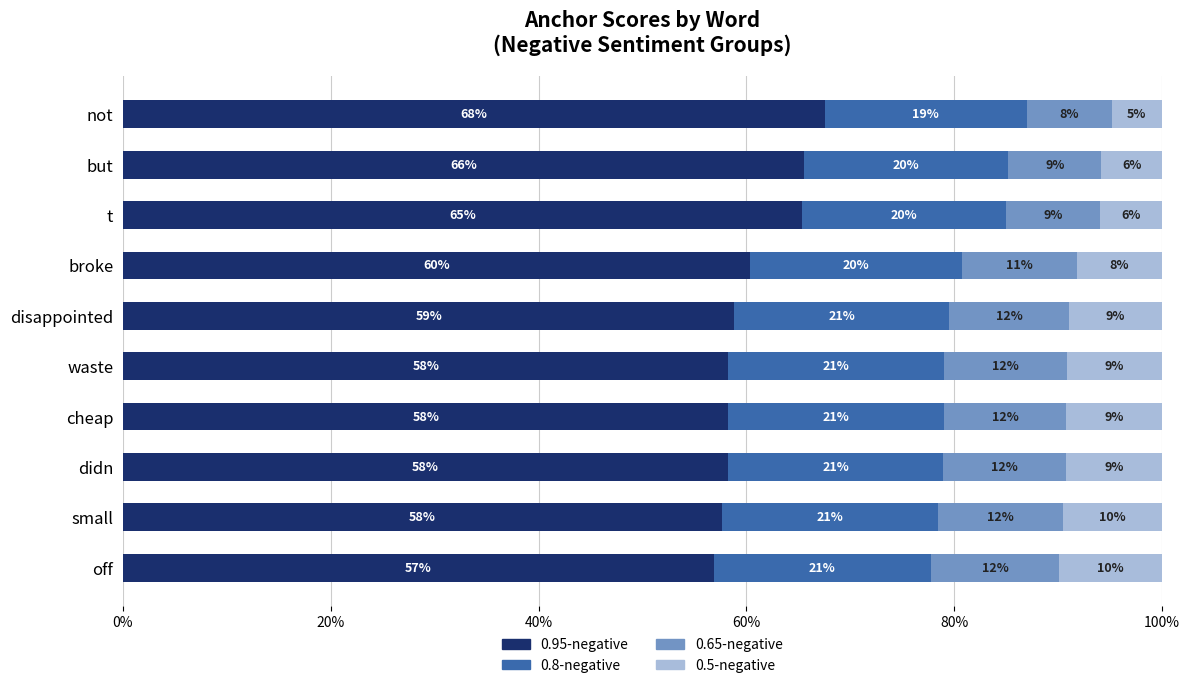

At which label is 0.95-negative closest to 62?

broke